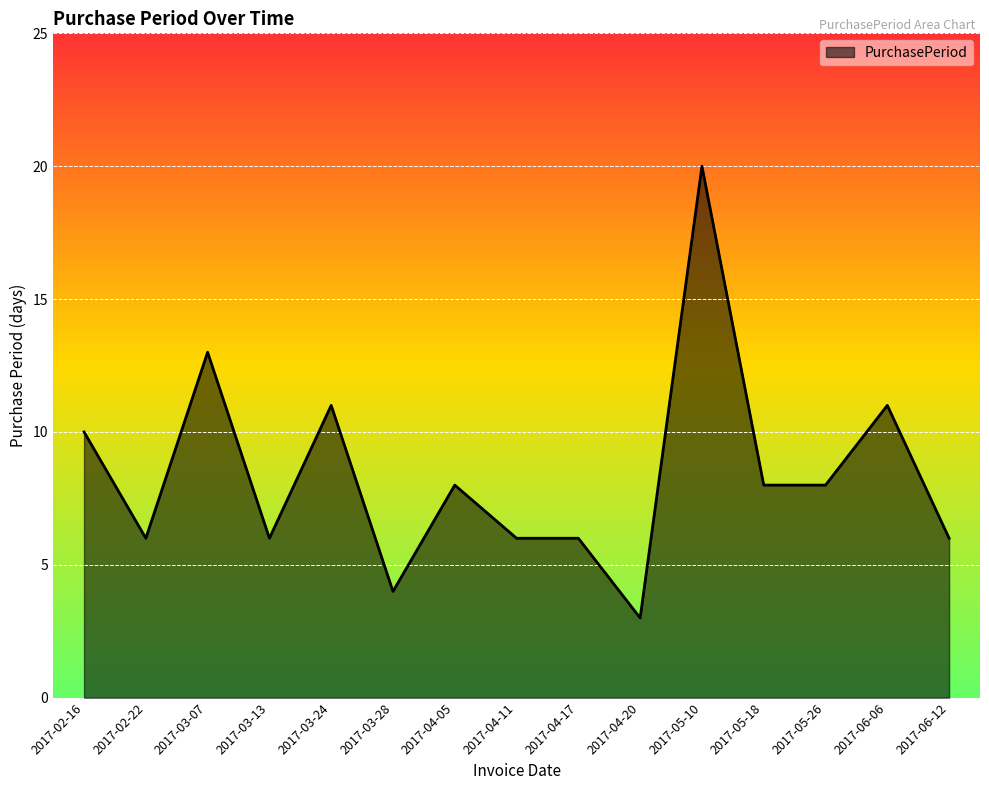

What is the change in value from 2017-04-17 to 2017-04-20?

-3